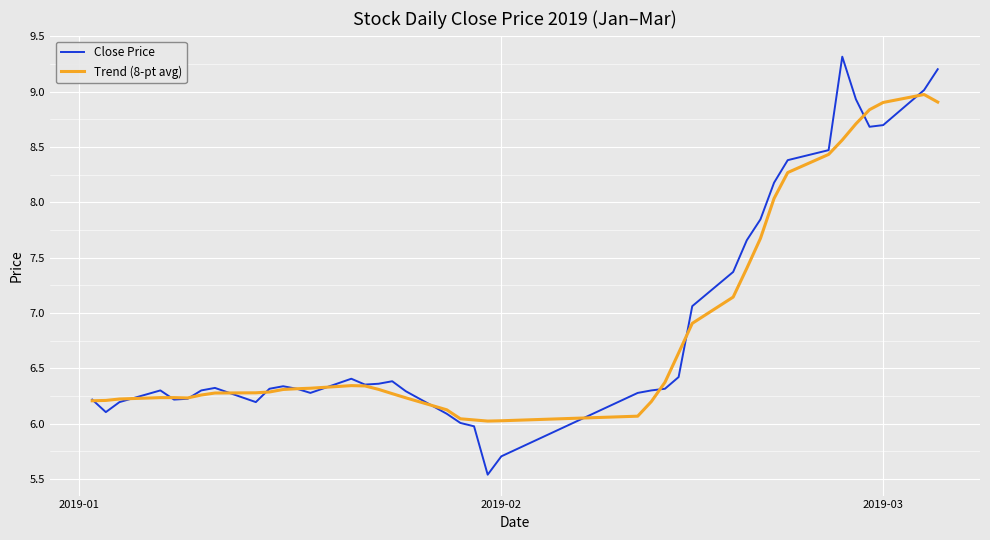

Does the chart display data point markers on the line(s)?

No